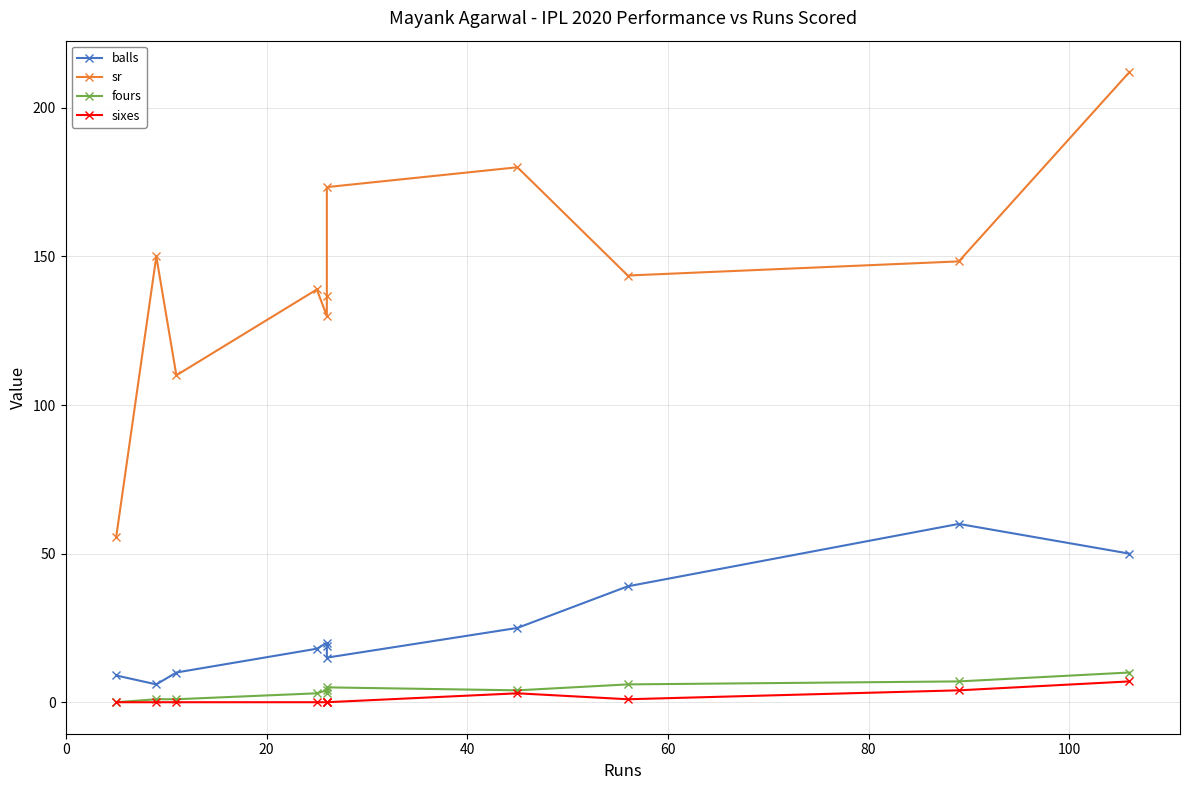

Which series has the largest total across all categories?

sr